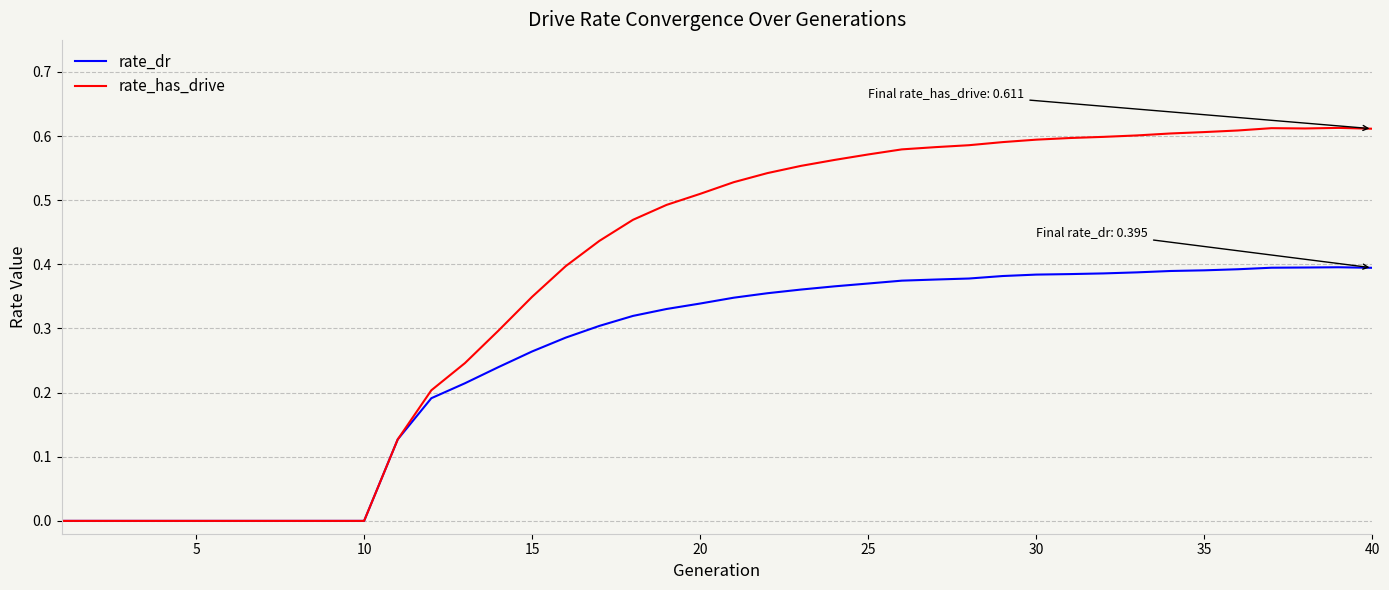

Which series has the largest total across all categories?

rate_has_drive